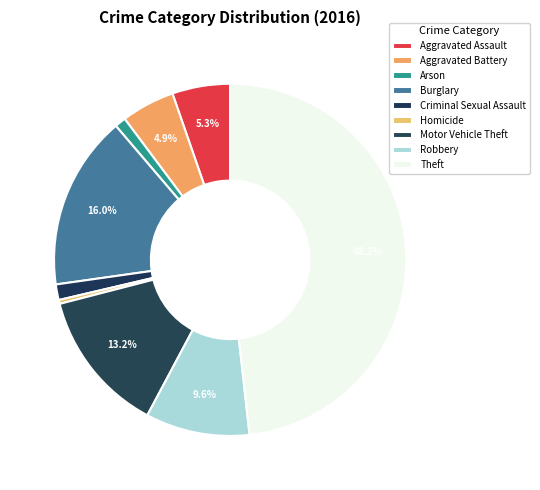

Is it true that Motor Vehicle Theft is 13% of the pie?

True